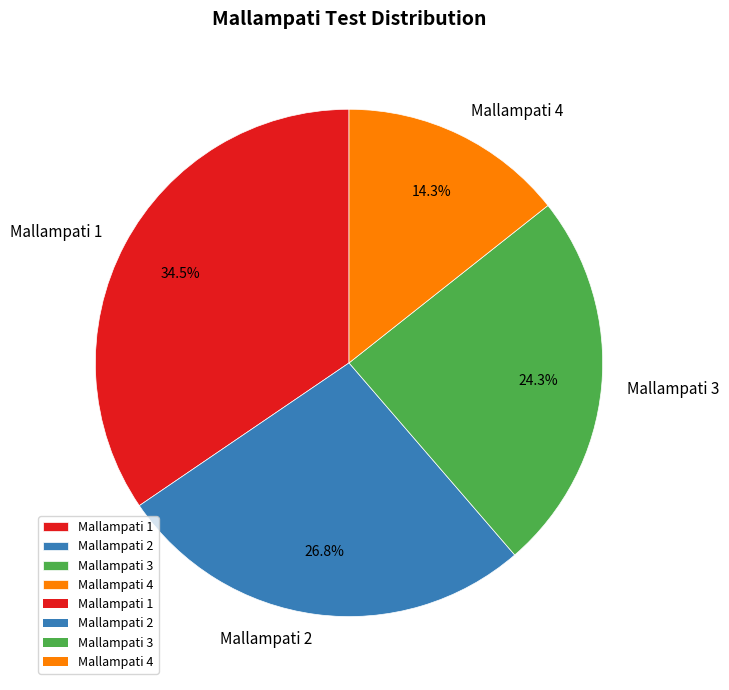

Approximately how many times larger is the value at Mallampati 3 compared to Mallampati 1?

0.7